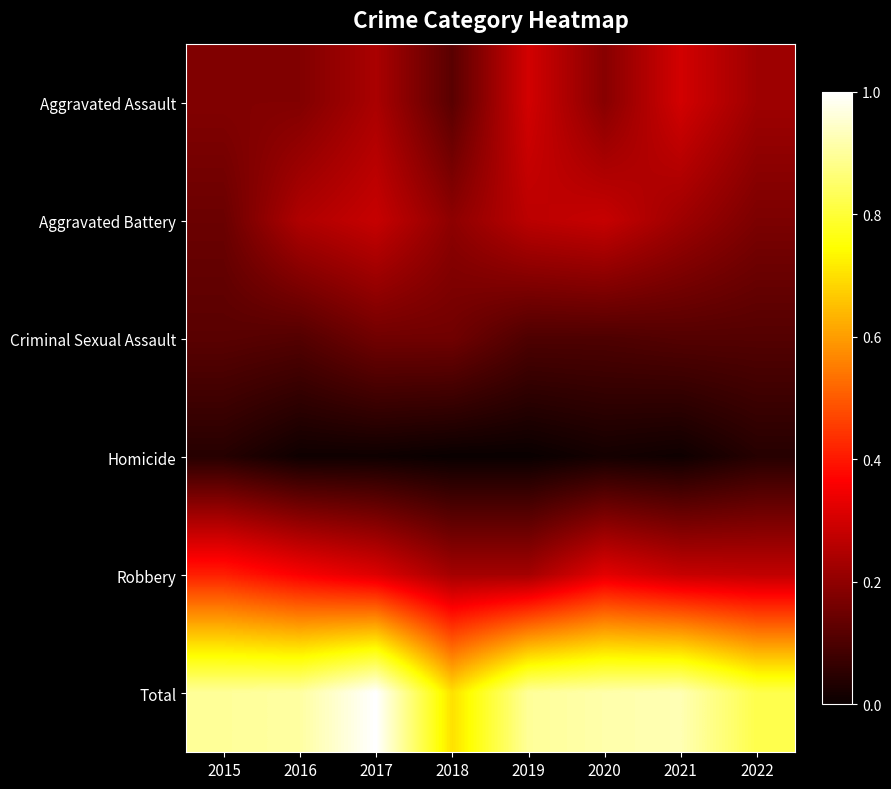

Which series has the widest spread of values?

Total